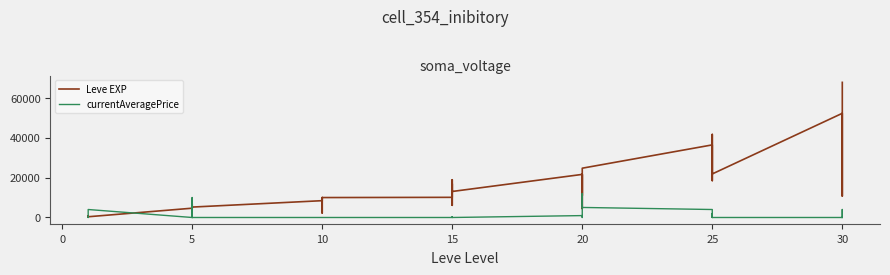

After their last crossing, which series has the higher values: currentAveragePrice or Leve EXP?

Leve EXP